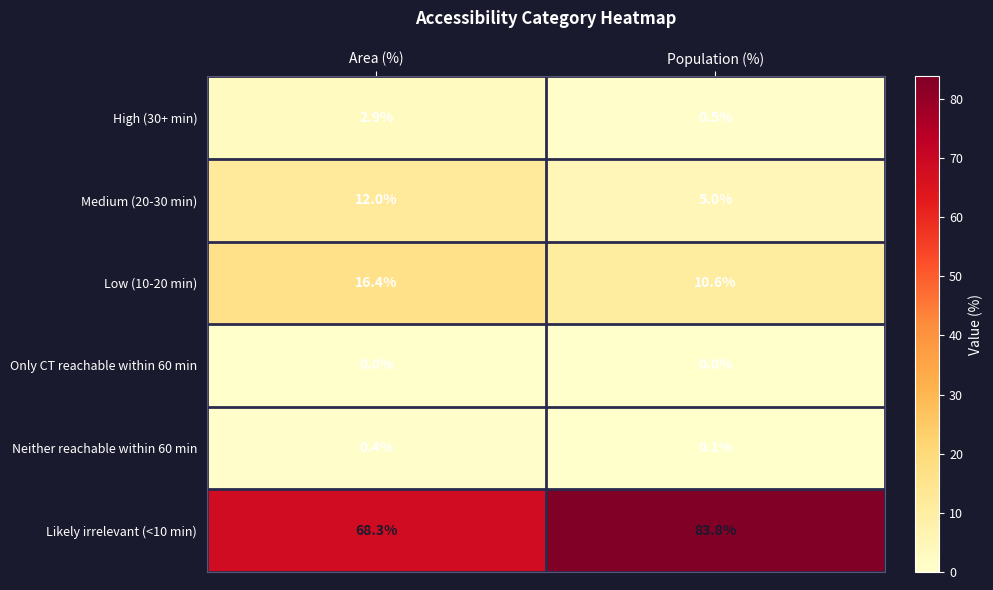

What is the sum of the Neither reachable within 60 min values at Area (%) and Population (%)?

0.5